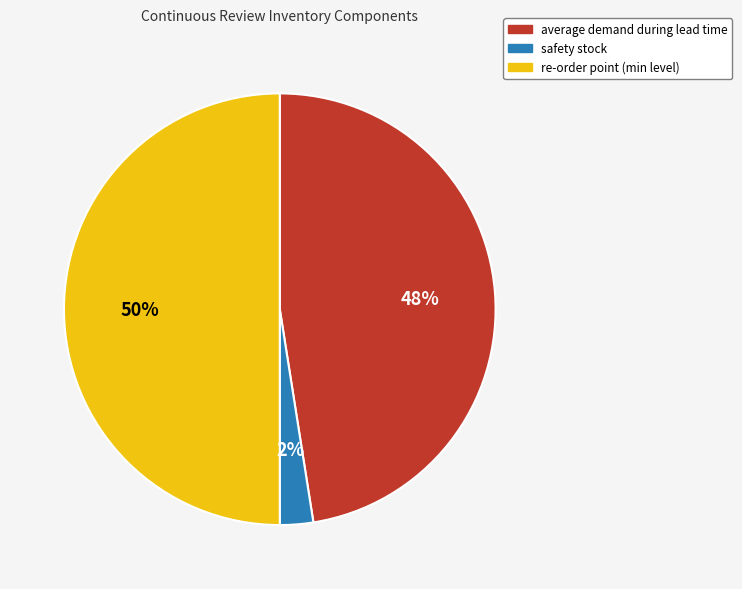

To the nearest percent, what is the difference between the re-order point (min level) and safety stock slice percentages?

48%